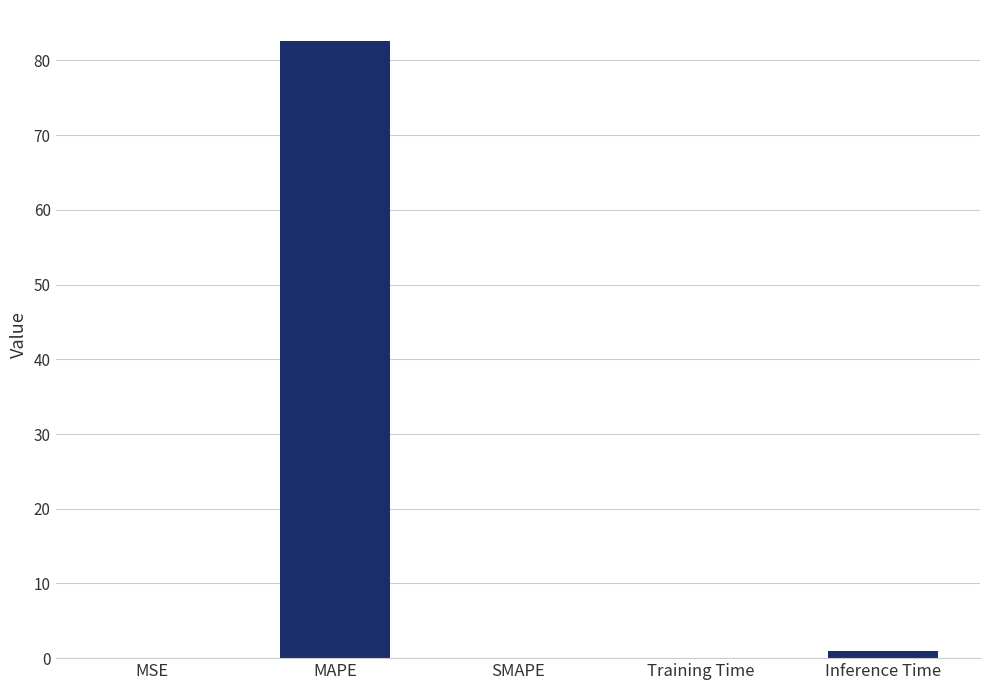

At which label is the value closest to 41?

Inference Time